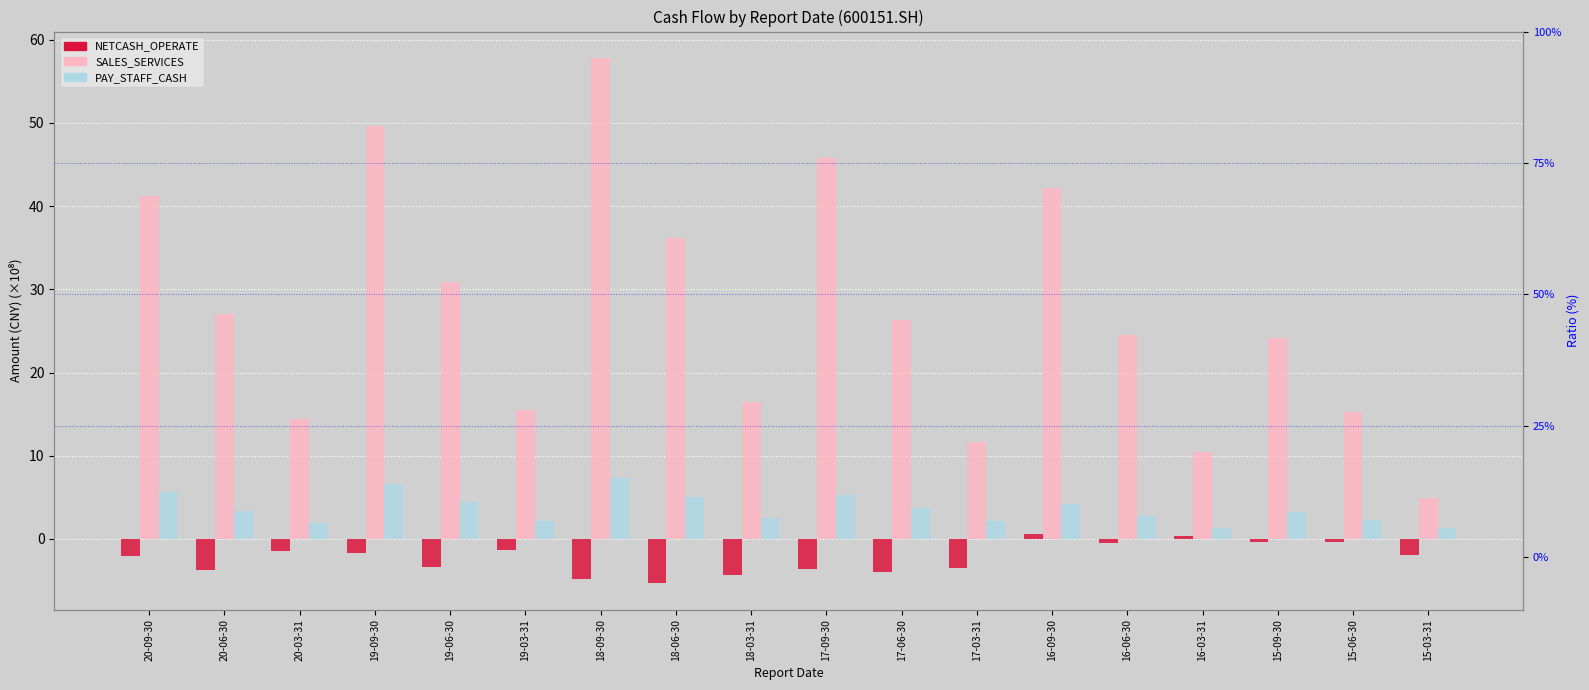

Read the NETCASH_OPERATE value at 15-06-30.

-0.4